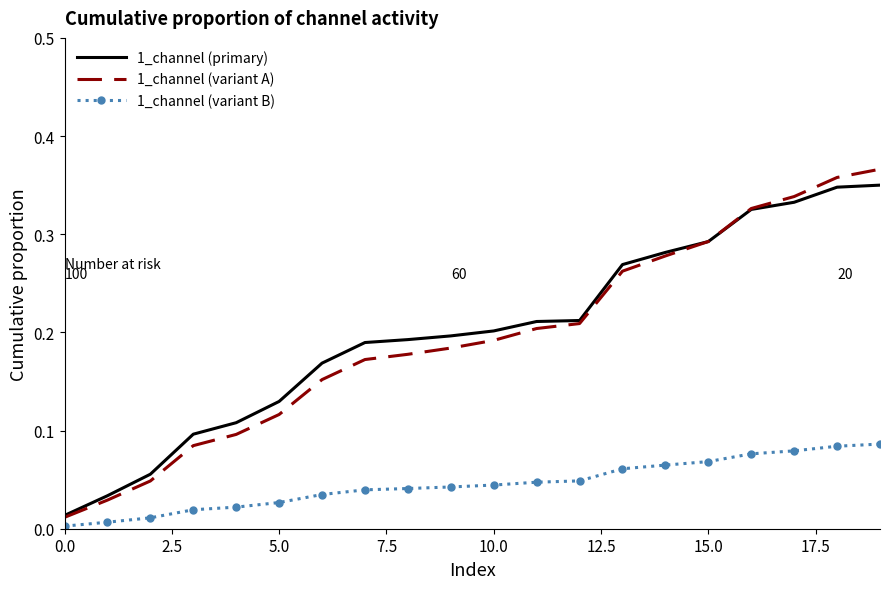

What is the label of the 12th point from the left?

11